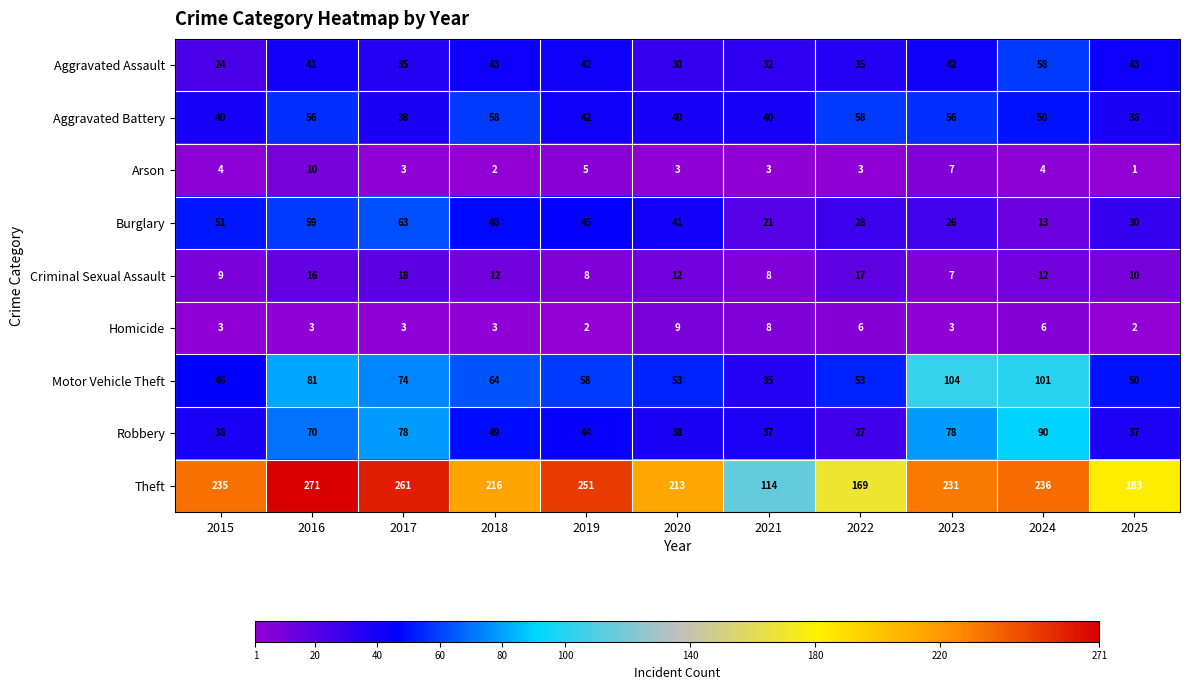

The Robbery series shows 37 at 2016. True or false?

False